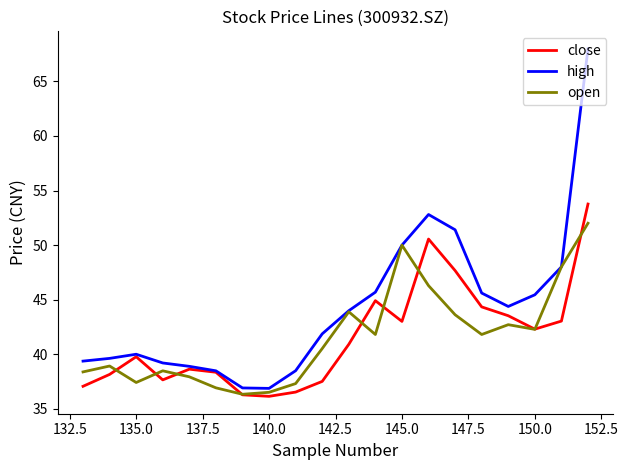

What is the difference between the maximum and second lowest values in the open series?

15.5